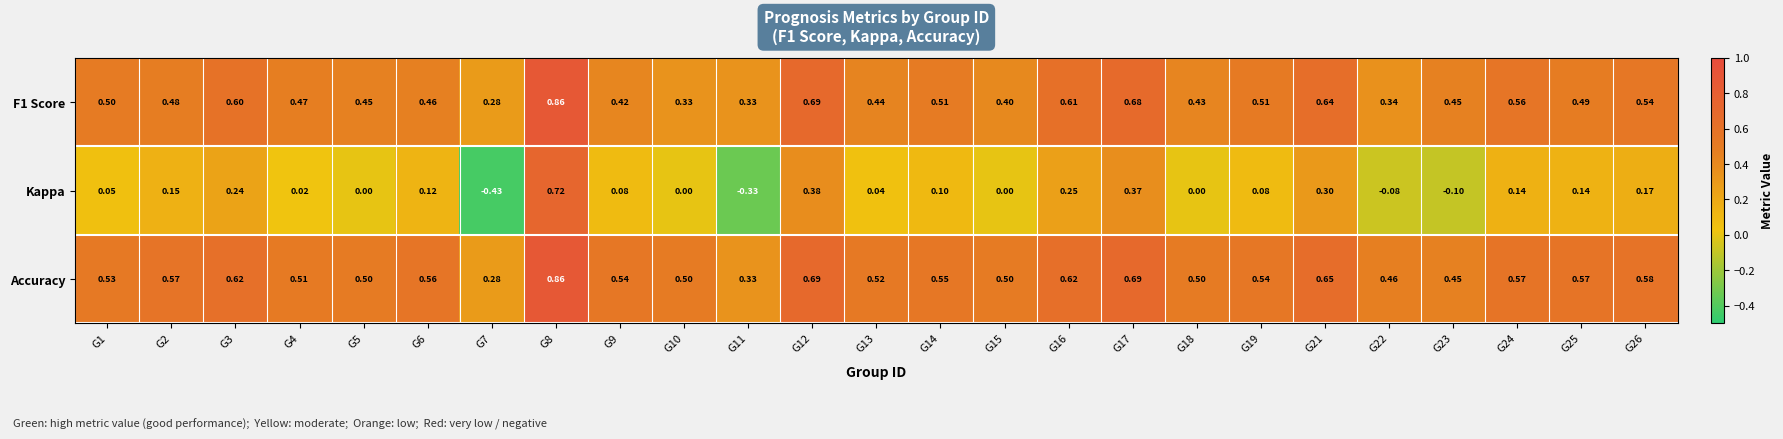

Between G4 and G16, which series saw the biggest shift?

Kappa